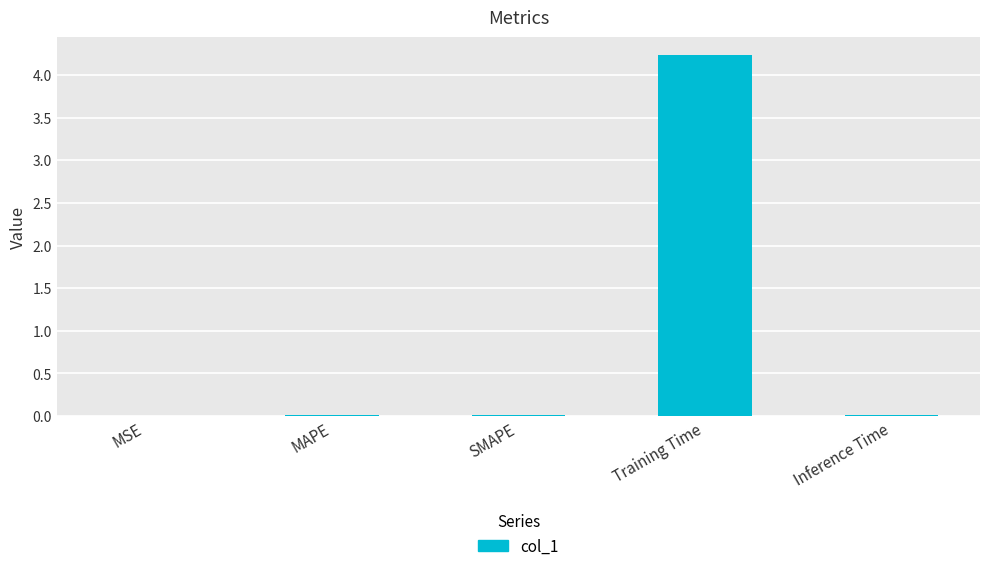

What is the sum of all values?

4.3